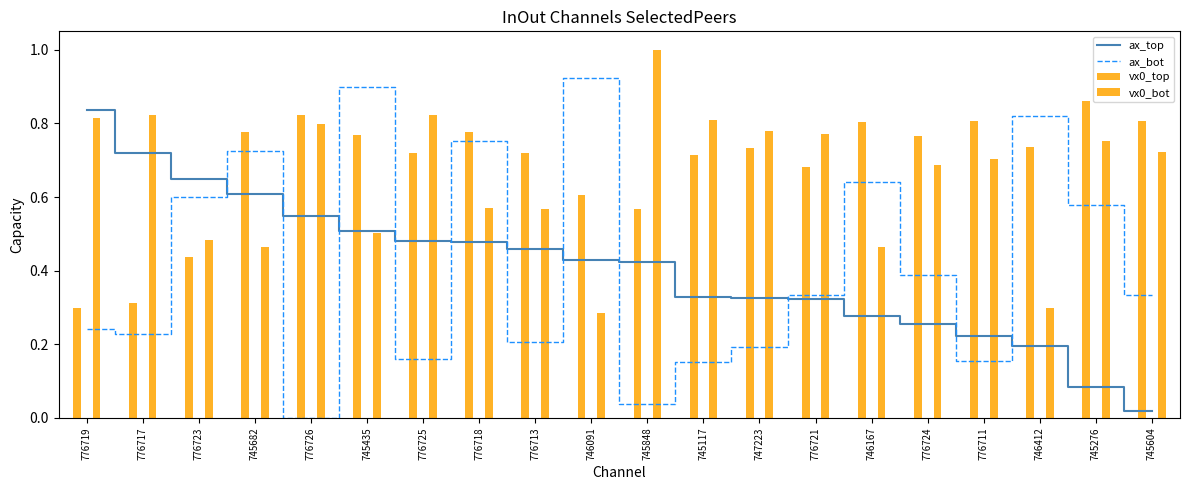

Count the number of data series in this chart.

4